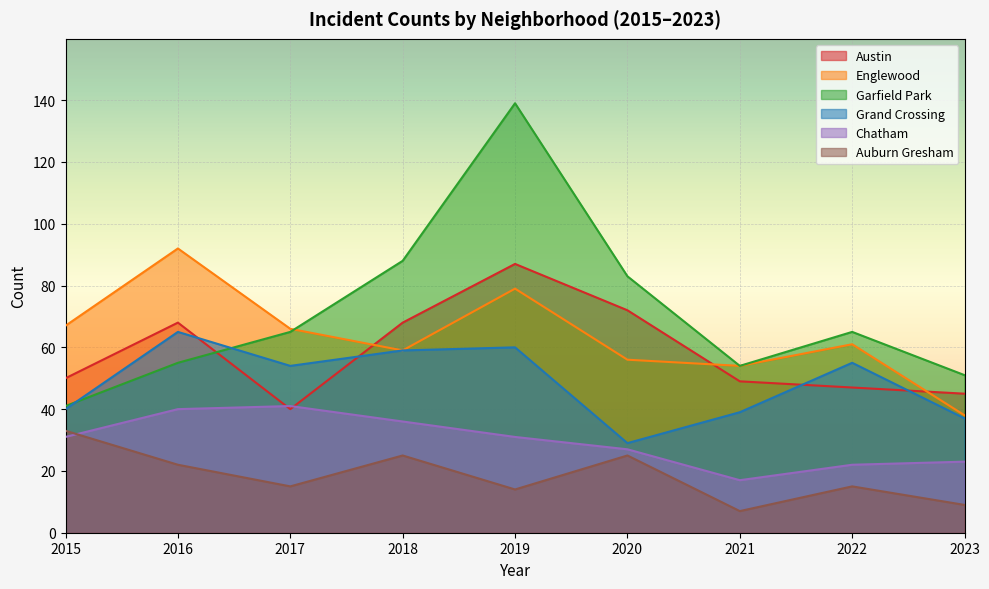

Reading right to left, list all the values displayed in this chart.

Austin: 2023=45	2022=47	2021=49	2020=72	2019=87	2018=68	2017=40	2016=68	2015=50
Englewood: 2023=38	2022=61	2021=54	2020=56	2019=79	2018=59	2017=66	2016=92	2015=67
Garfield Park: 2023=51	2022=65	2021=54	2020=83	2019=139	2018=88	2017=65	2016=55	2015=41
Grand Crossing: 2023=37	2022=55	2021=39	2020=29	2019=60	2018=59	2017=54	2016=65	2015=40
Chatham: 2023=23	2022=22	2021=17	2020=27	2019=31	2018=36	2017=41	2016=40	2015=31
Auburn Gresham: 2023=9	2022=15	2021=7	2020=25	2019=14	2018=25	2017=15	2016=22	2015=33